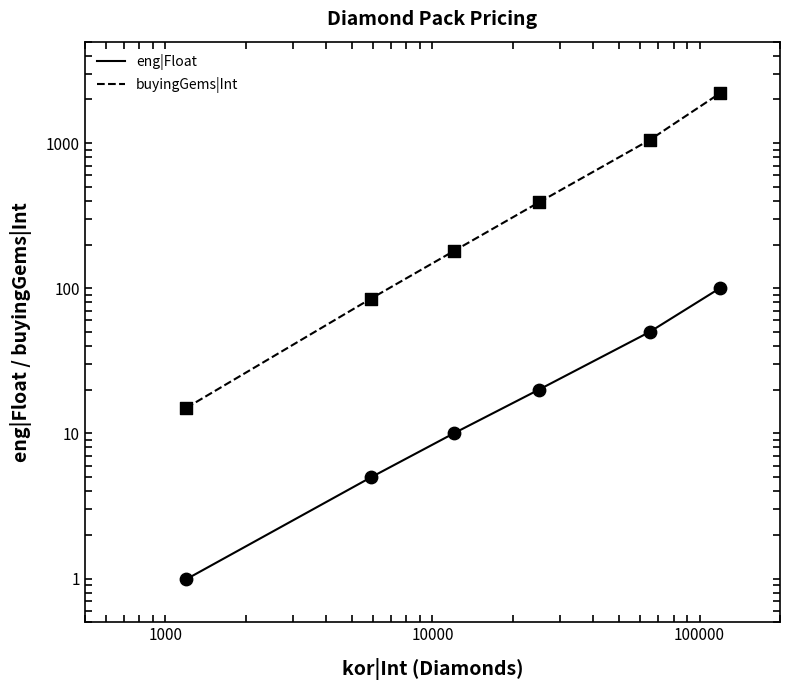

What are all the series names shown in the legend?

eng|Float, buyingGems|Int